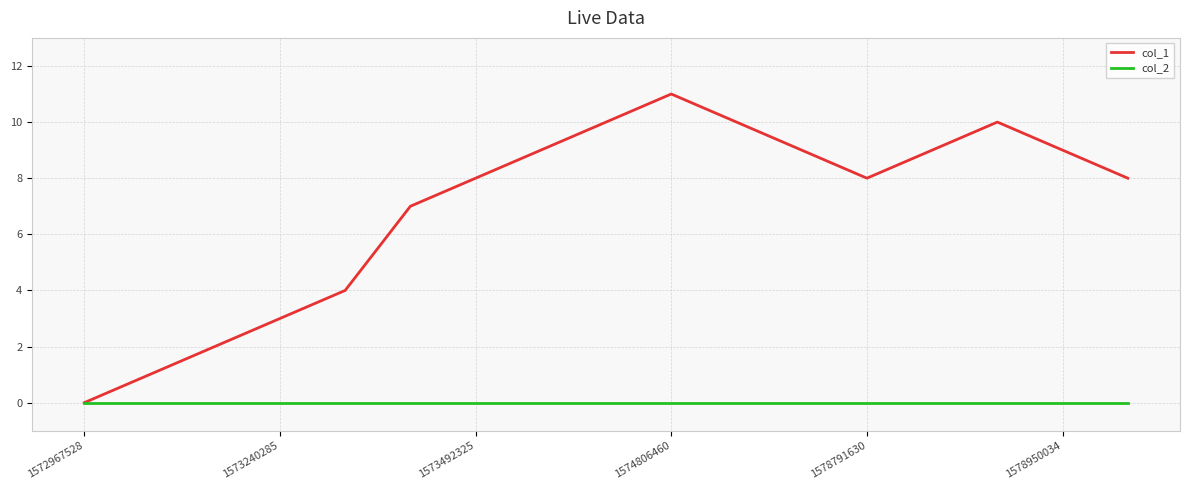

Which series has the widest spread of values?

col_1